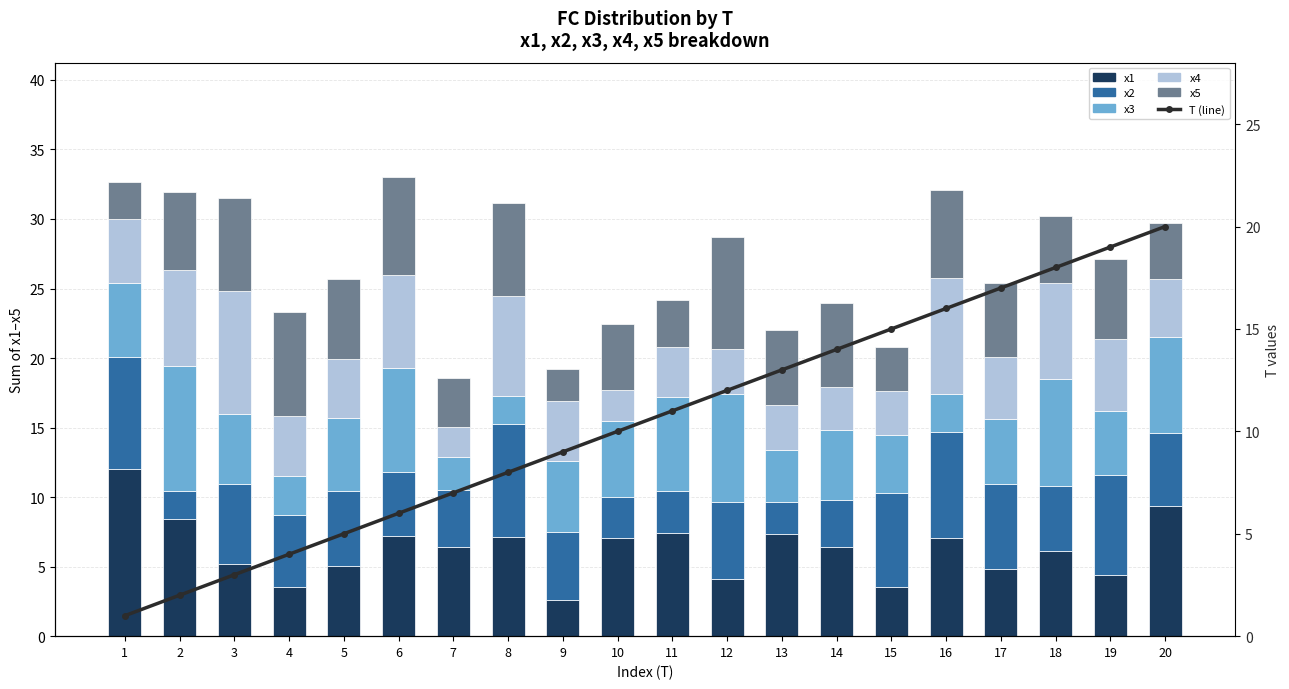

What are all the series names shown in the legend?

x1, x2, x3, x4, x5, T (line)